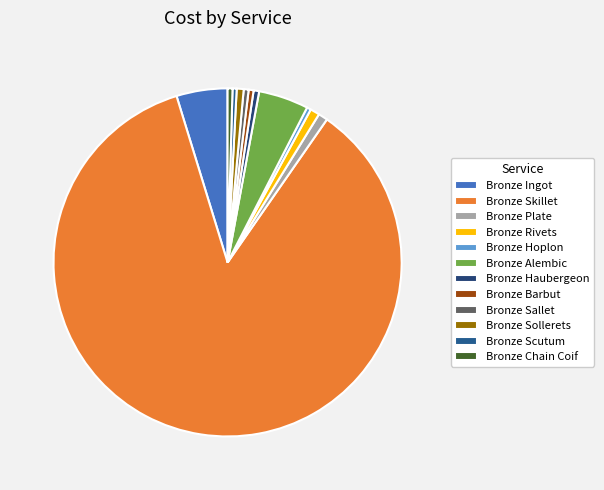

What is the largest slice in the pie chart?

Bronze Skillet